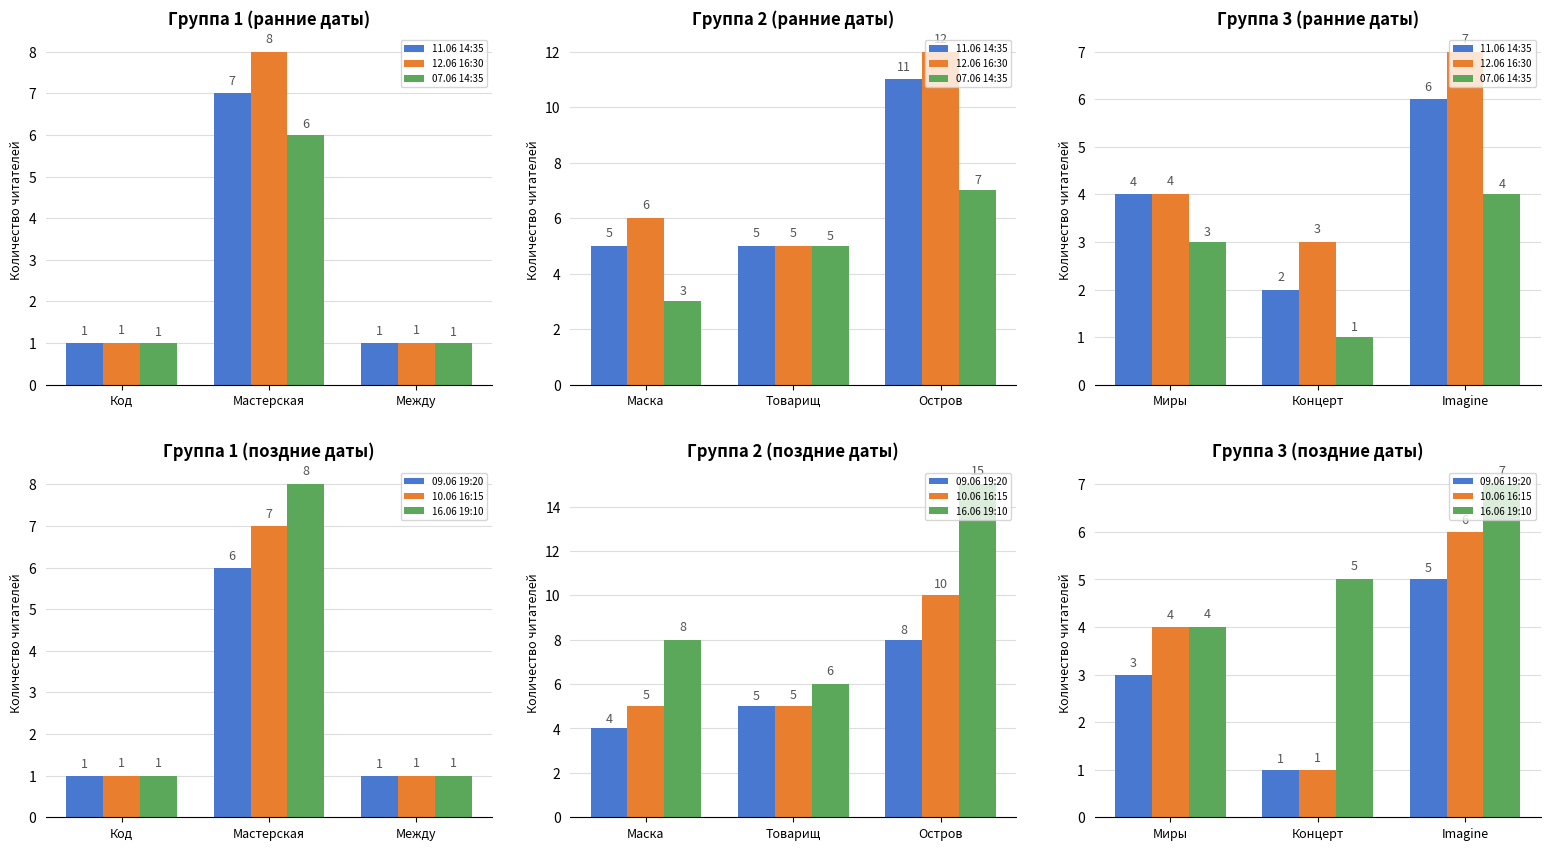

What are all the series names shown in the legend?

11.06 14:35, 12.06 16:30, 07.06 14:35, 09.06 19:20, 10.06 16:15, 16.06 19:10